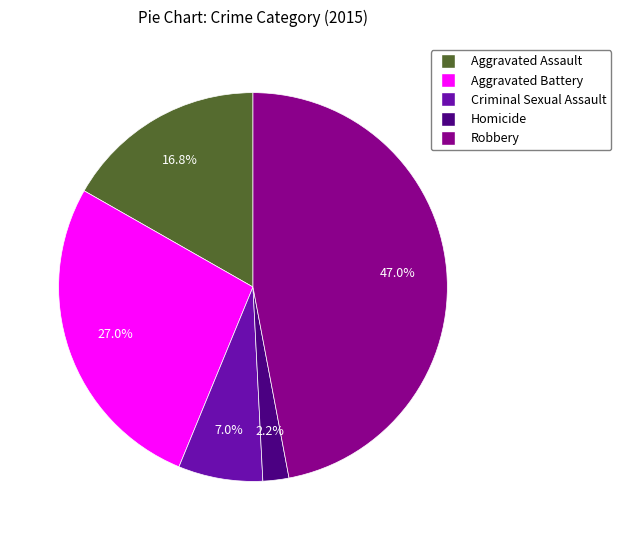

What percentage is the Homicide slice, to the nearest percent?

2%